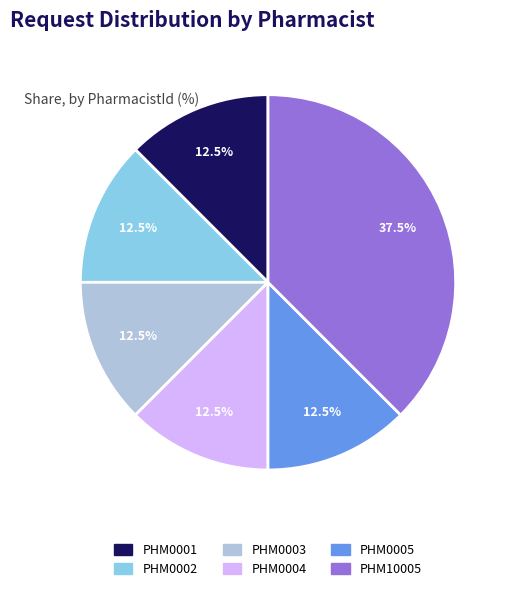

What percentage do PHM0001 and PHM10005 together represent?

50.0%